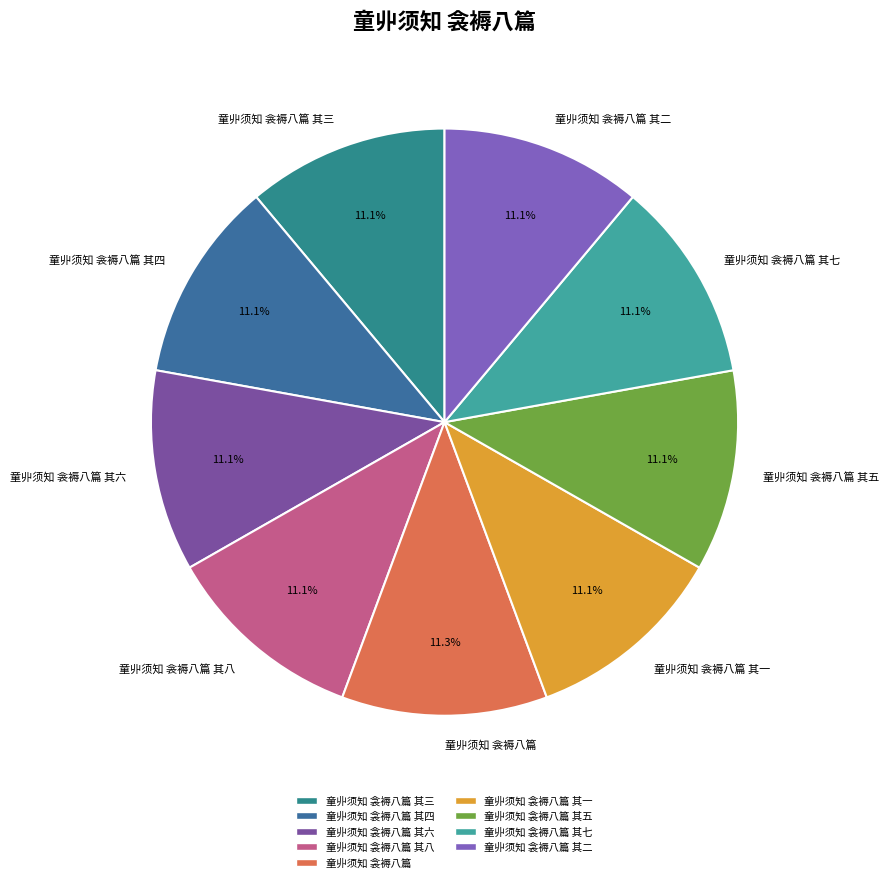

Do 童丱须知 衾褥八篇 其七 and 童丱须知 衾褥八篇 其三 together represent more than half of the pie?

No